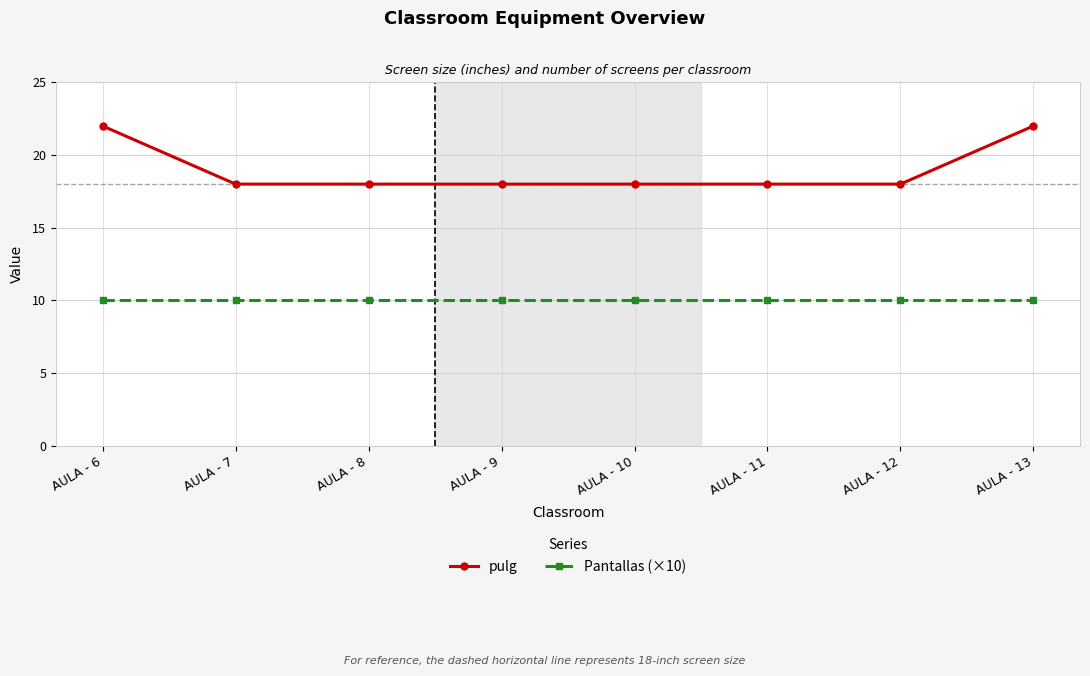

True or false: Pantallas (×10) and pulg intersect in this chart.

False